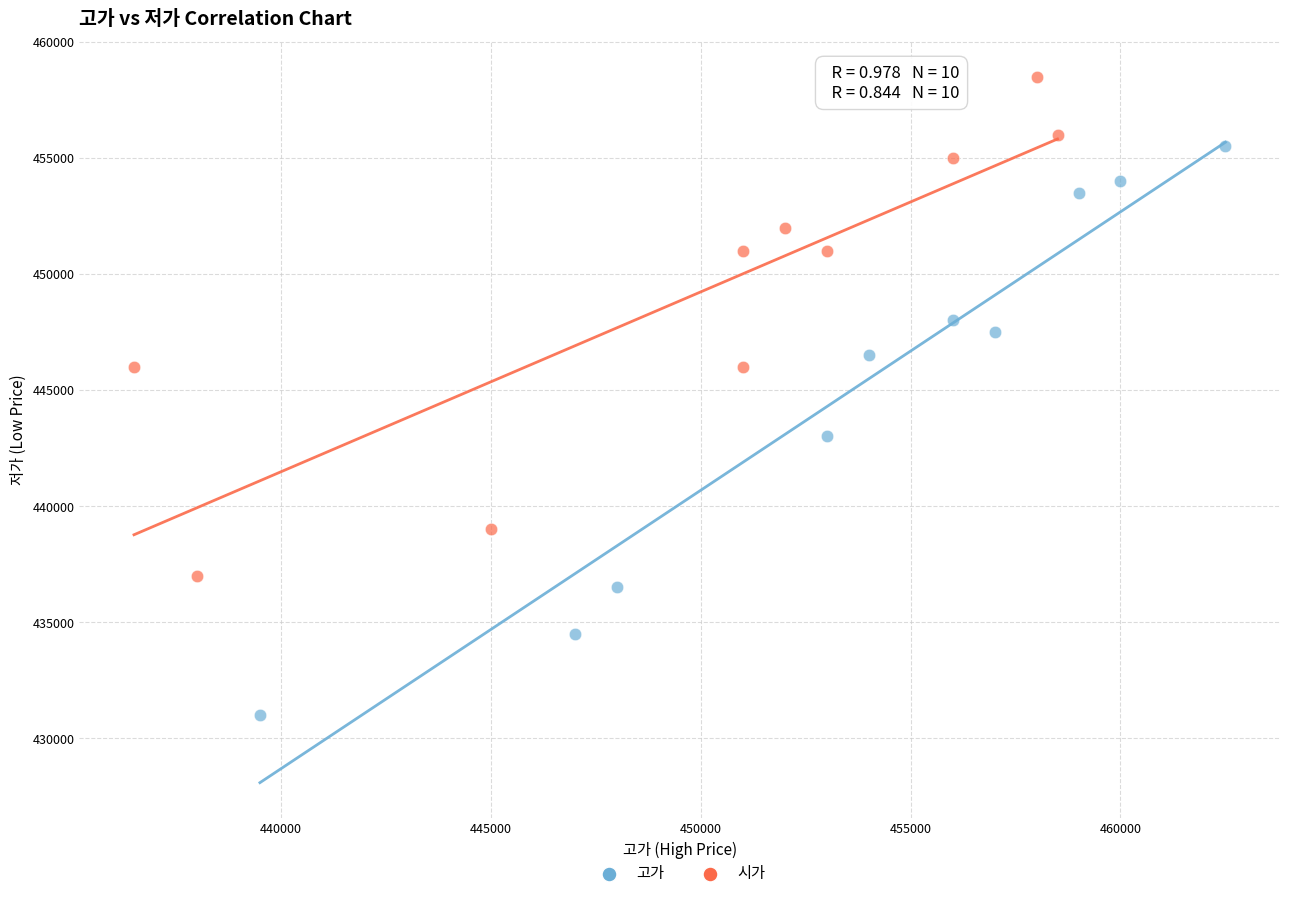

Which series contains the highest Y value?

시가